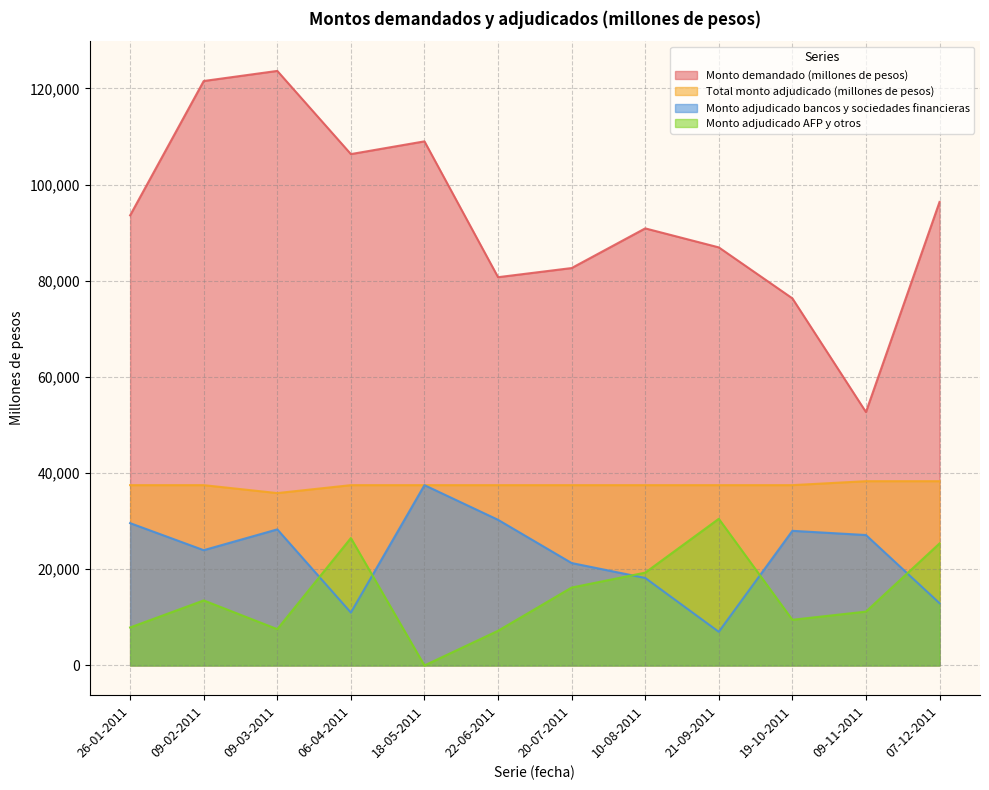

What is the difference between the maximum and minimum values in the Monto adjudicado AFP y otros series?

30500